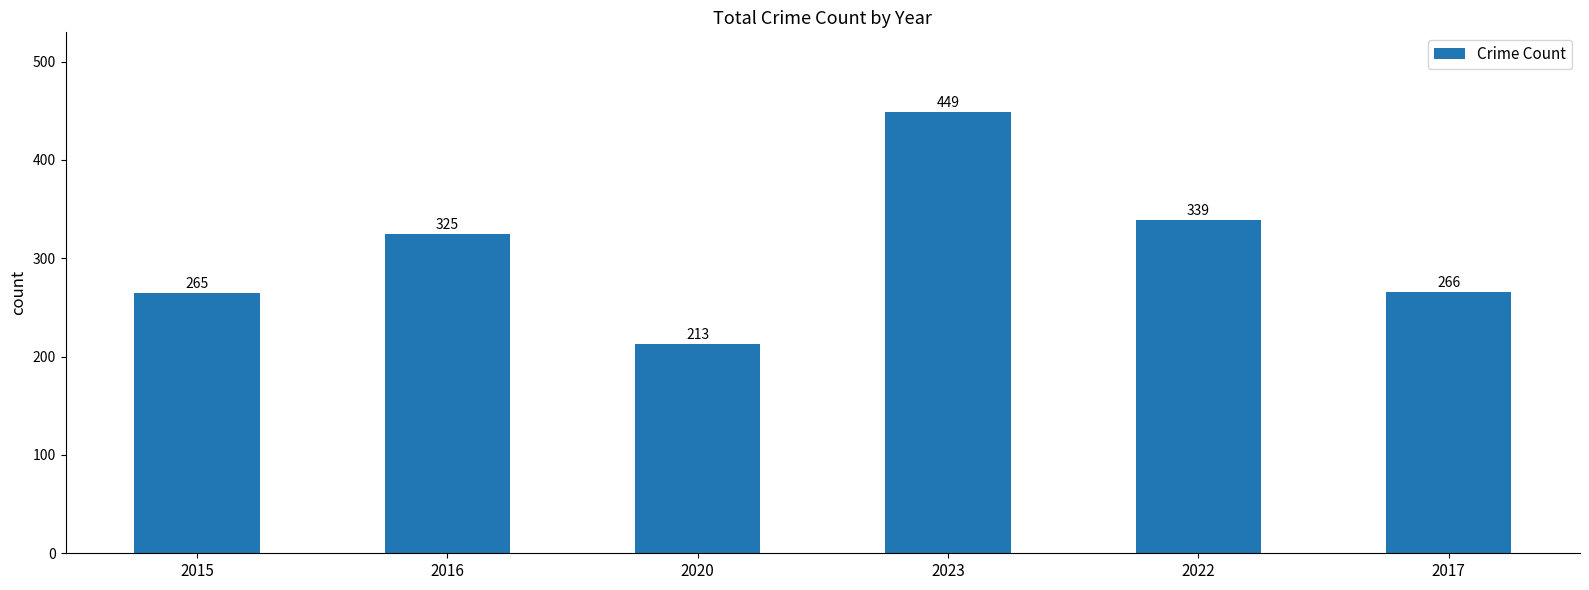

Between 2015 and 2023, which is larger?

2023